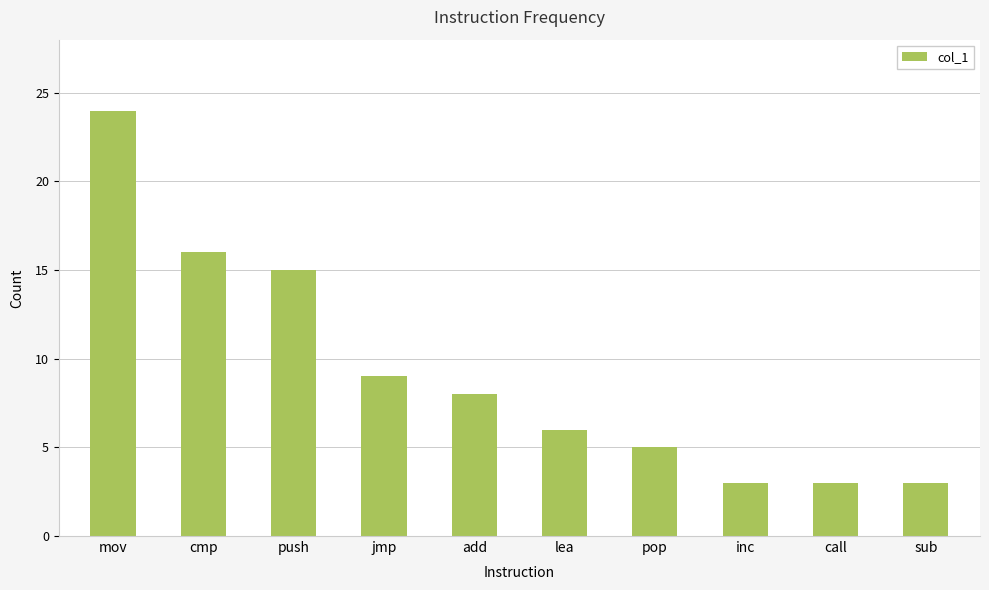

Approximately how many times larger is the value at lea compared to push?

0.4